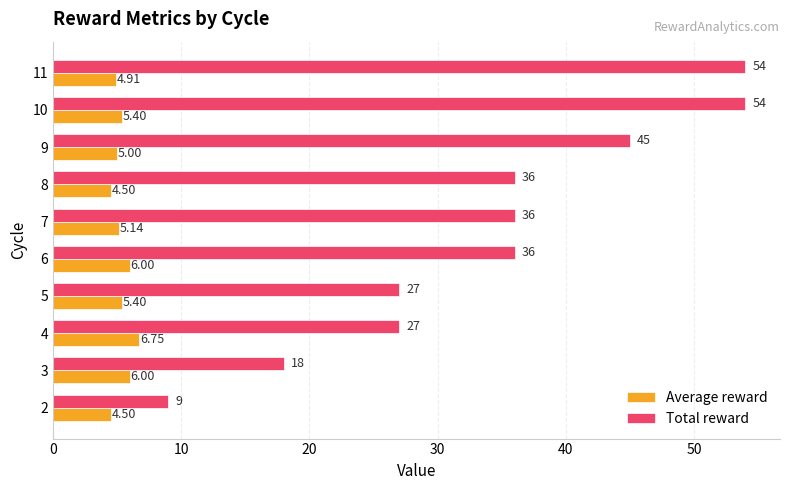

What is the minimum value shown in the chart?

4.5